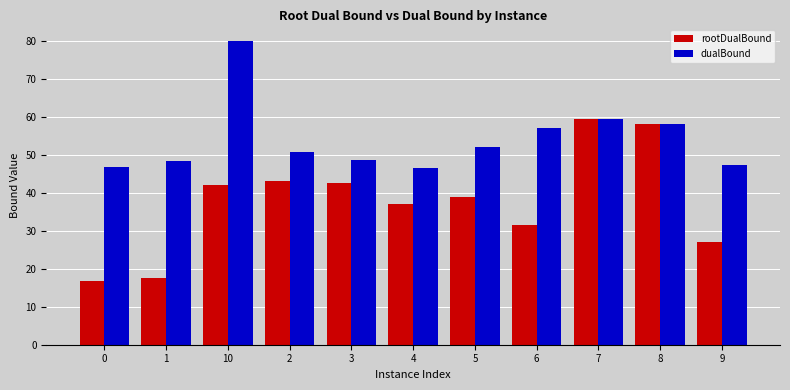

What is the average value of the rootDualBound series?

37.6